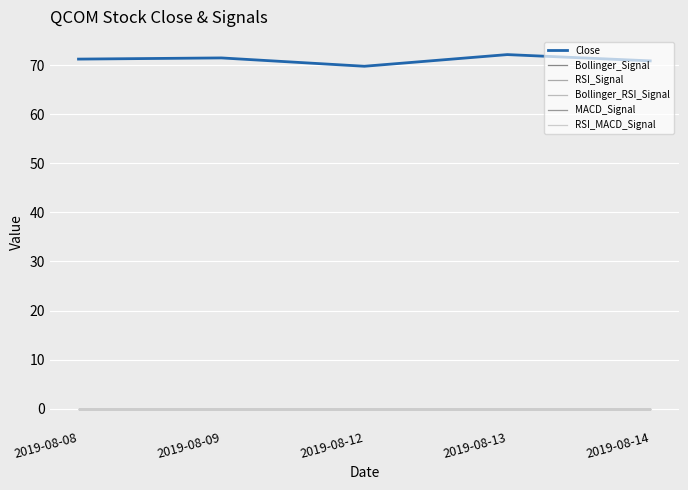

True or false: MACD_Signal and Bollinger_Signal cross at least once.

False